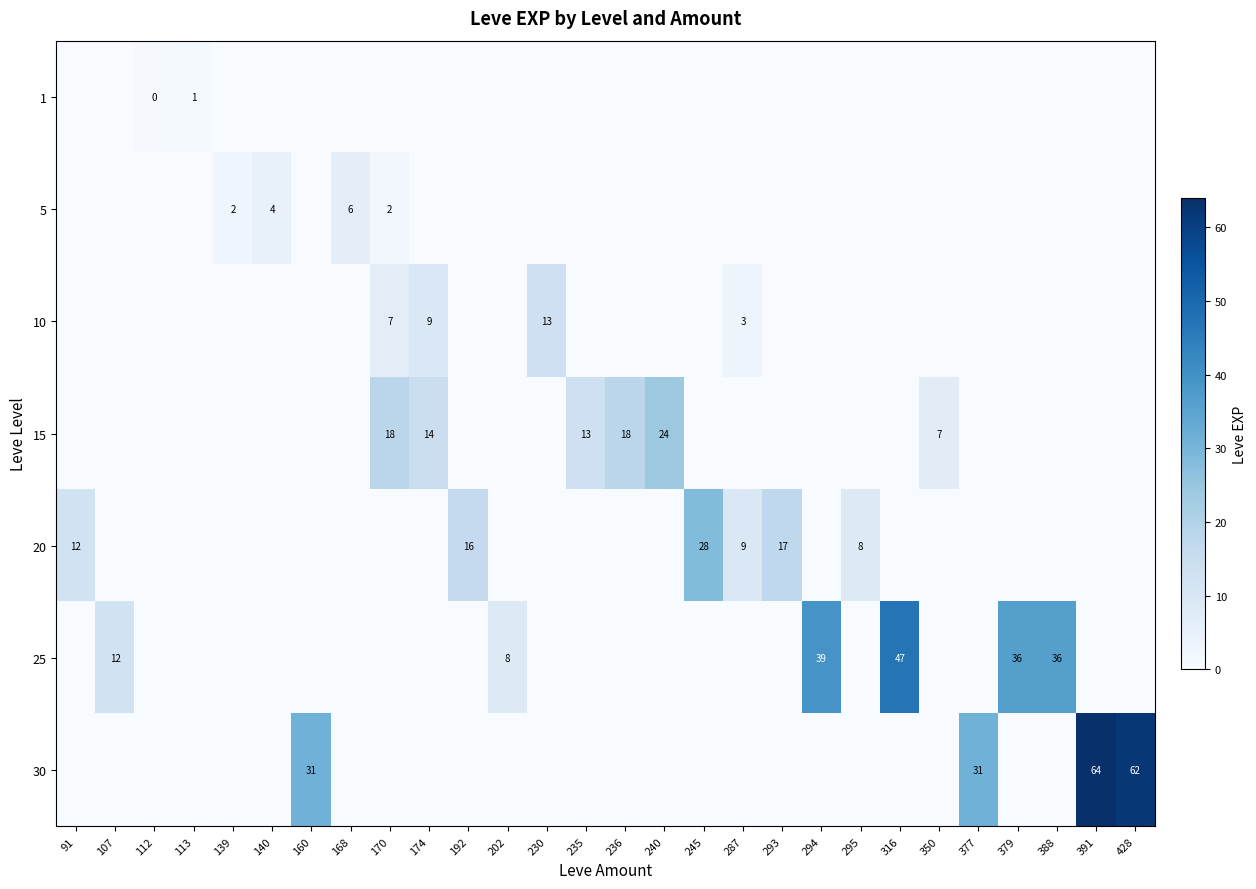

Which has a higher value, 295 or 202?

295